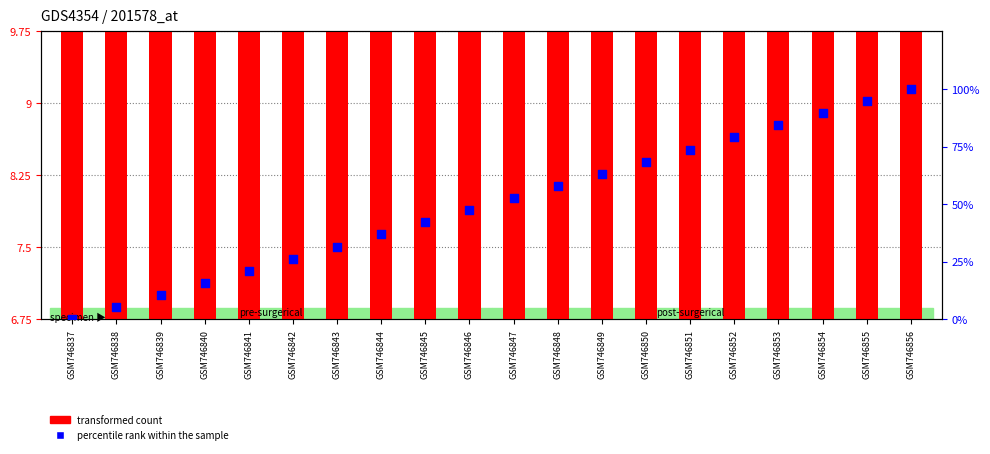

Which series has the largest total across all categories?

percentile rank within the sample